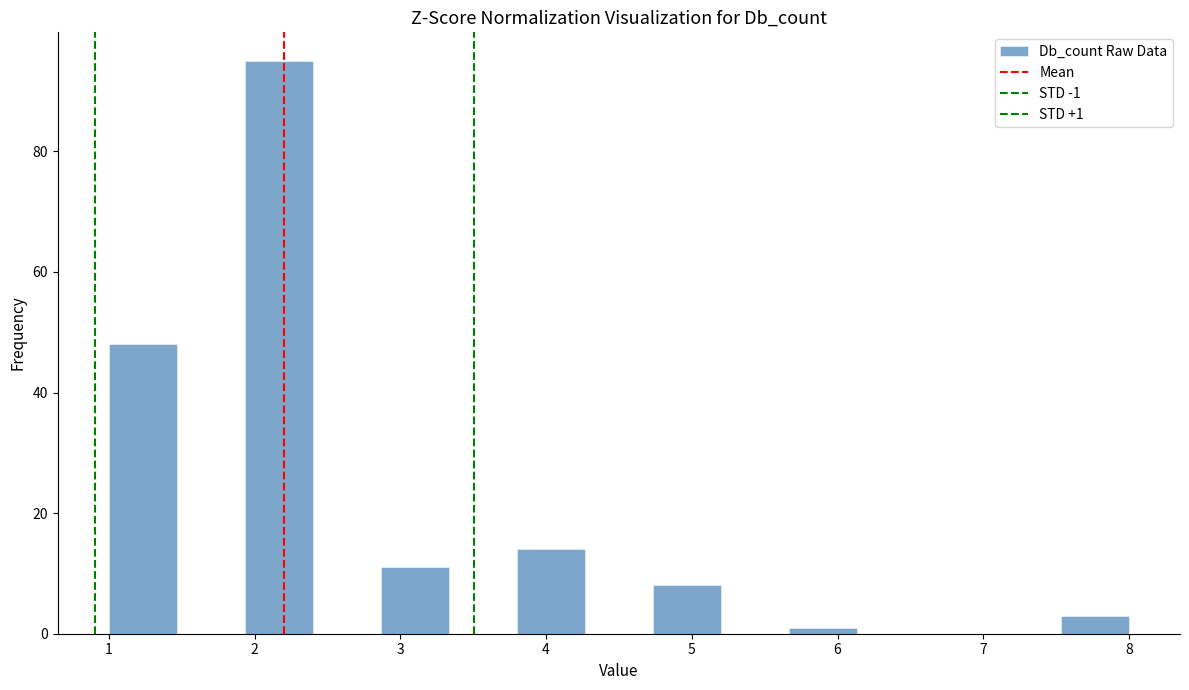

Over which range of the x-axis is the bar tallest?

1.9 to 2.4